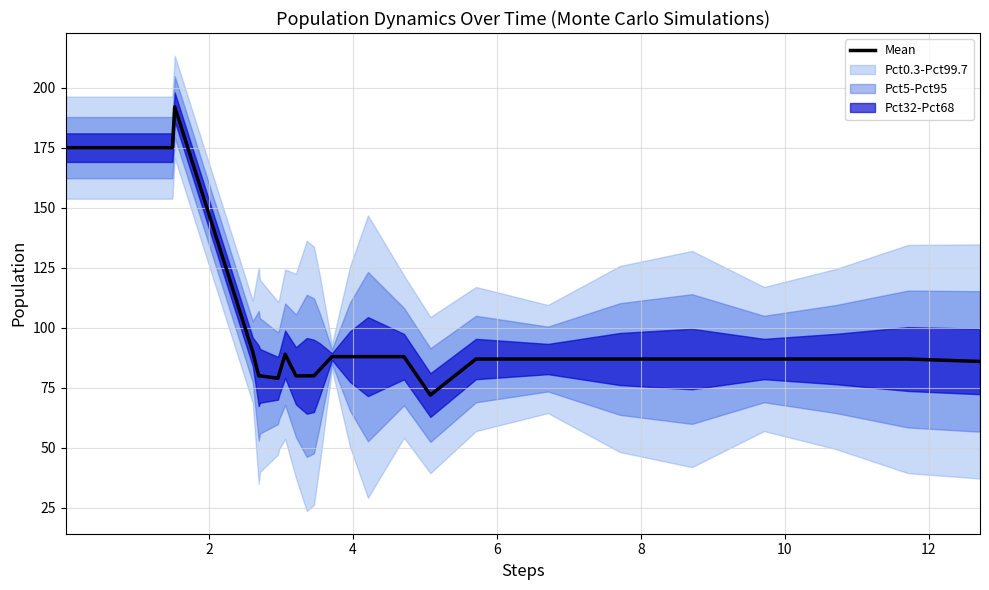

What is the highest value of the Mean series?

192.0